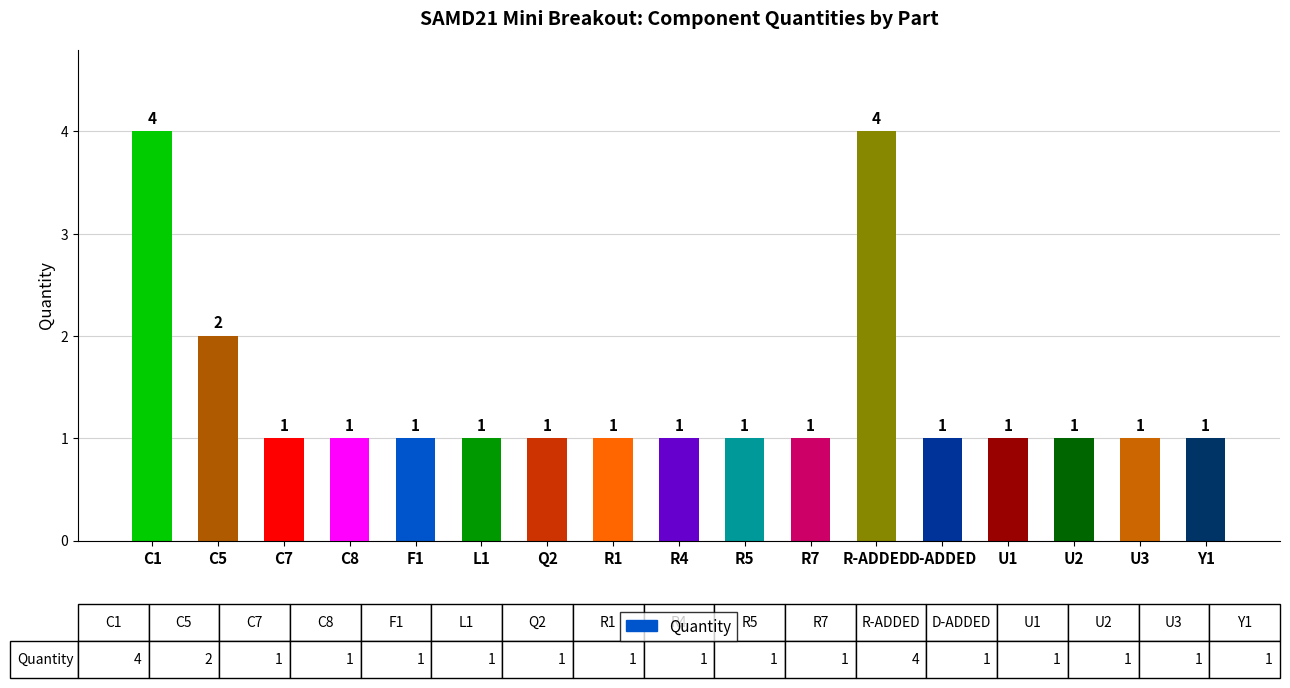

How many values exceed 1?

3